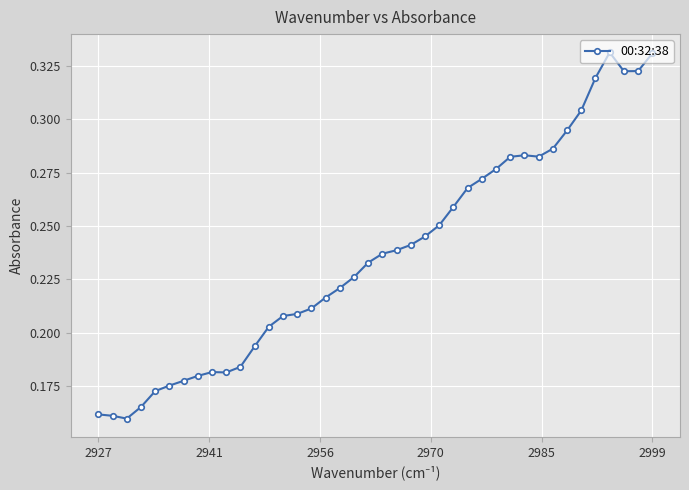

Count the values in the range 0 to 1.

40